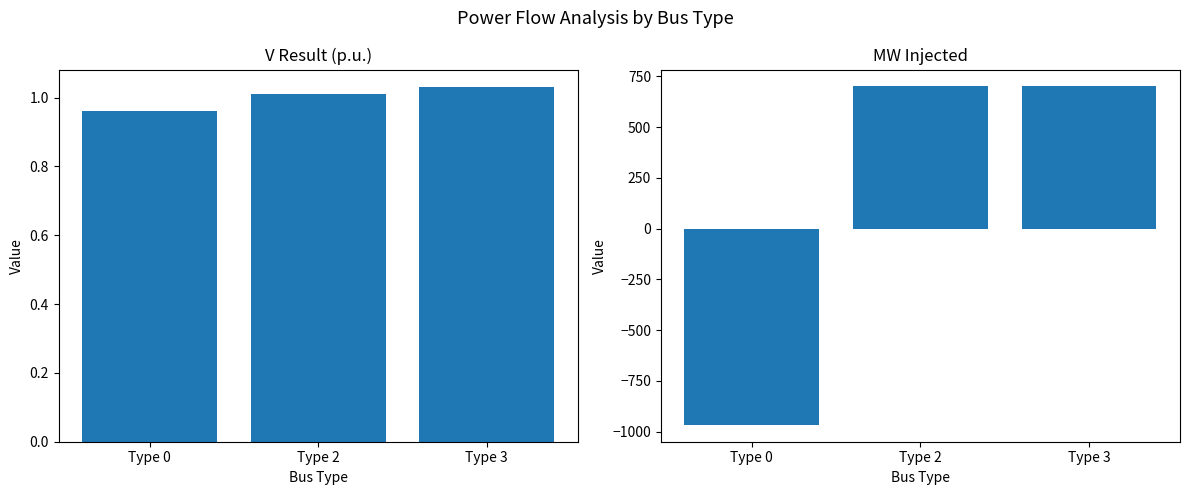

Reading left to right, extract all data points from this chart.

V Result: Type 0=1.0	Type 2=1.0	Type 3=1.0
MW Injected: Type 0=-967.0	Type 2=700.0	Type 3=700.1